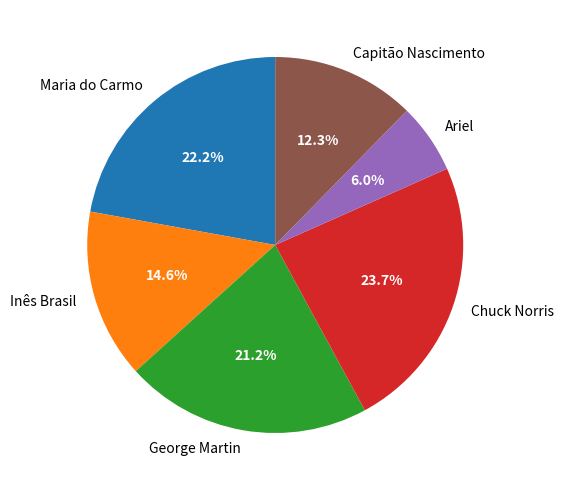

Which slice is the smallest?

Ariel